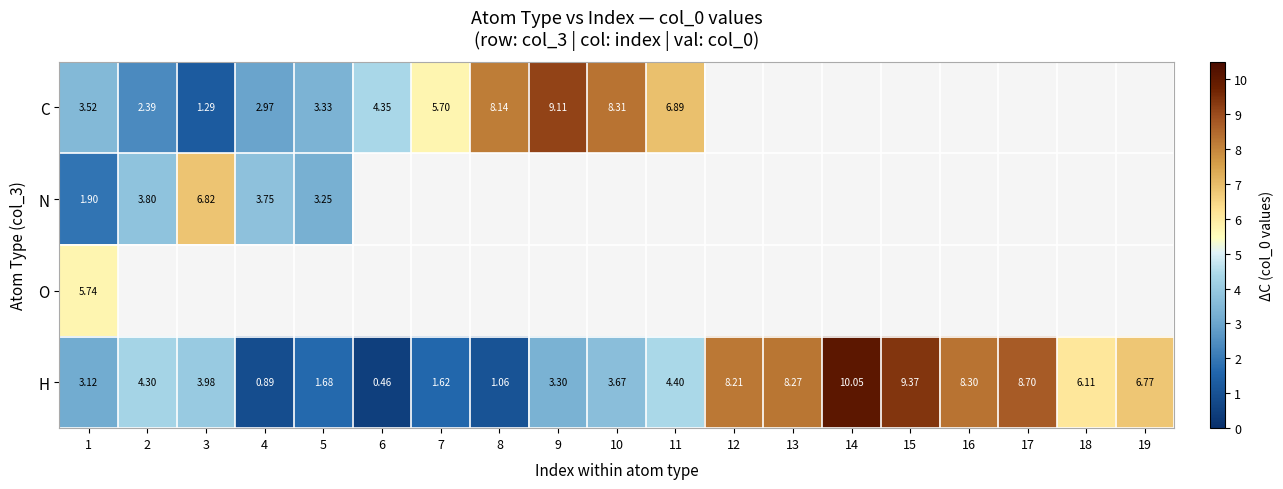

Which series has the largest total across all categories?

H